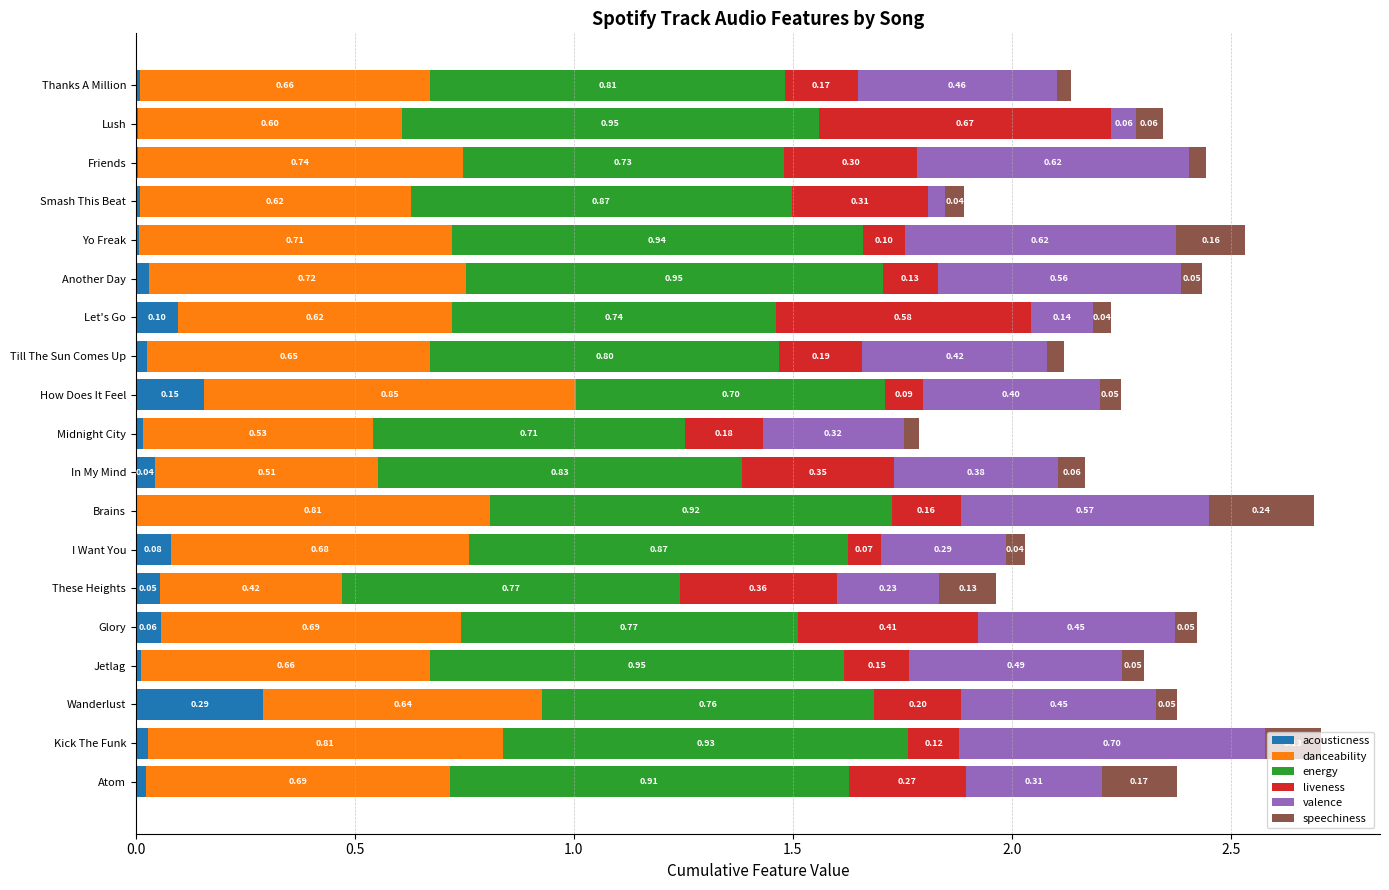

At which category is the sum across all series the highest?

Kick The Funk